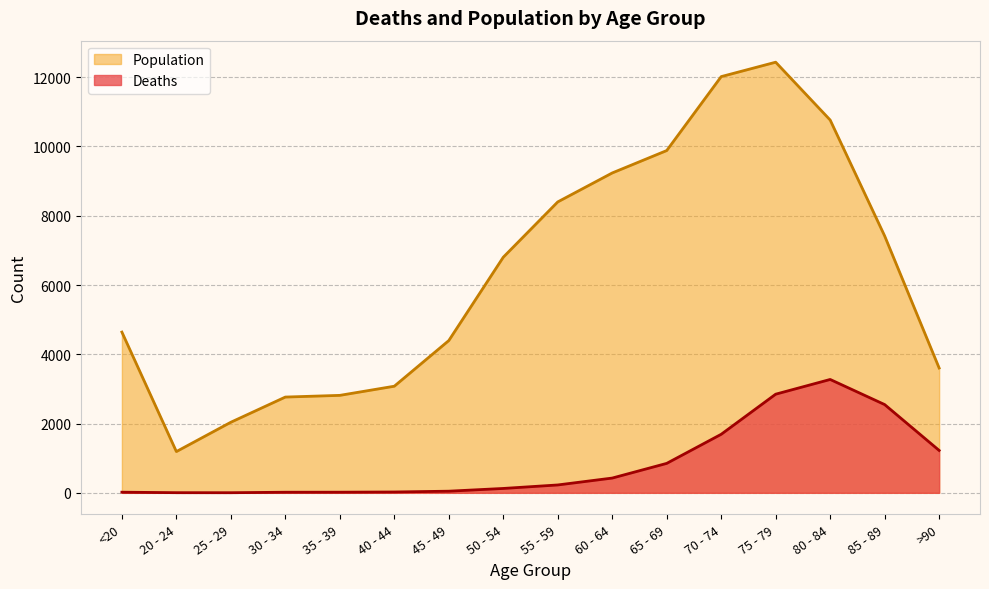

List the series in order of their overall mean, lowest first.

Deaths, Population